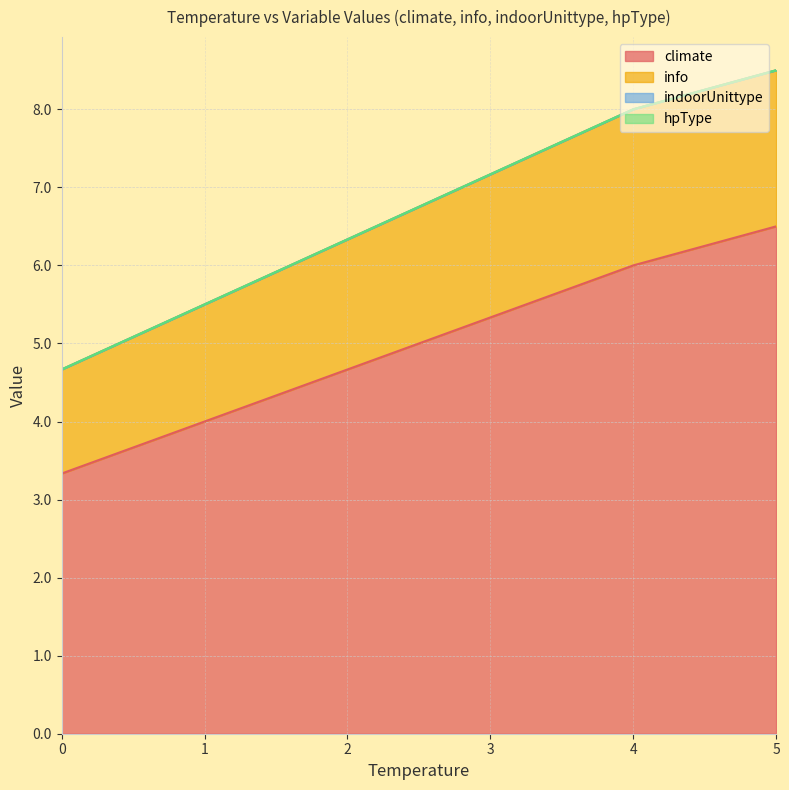

Is the value of climate at 6 greater than the value of hpType at 9?

Yes